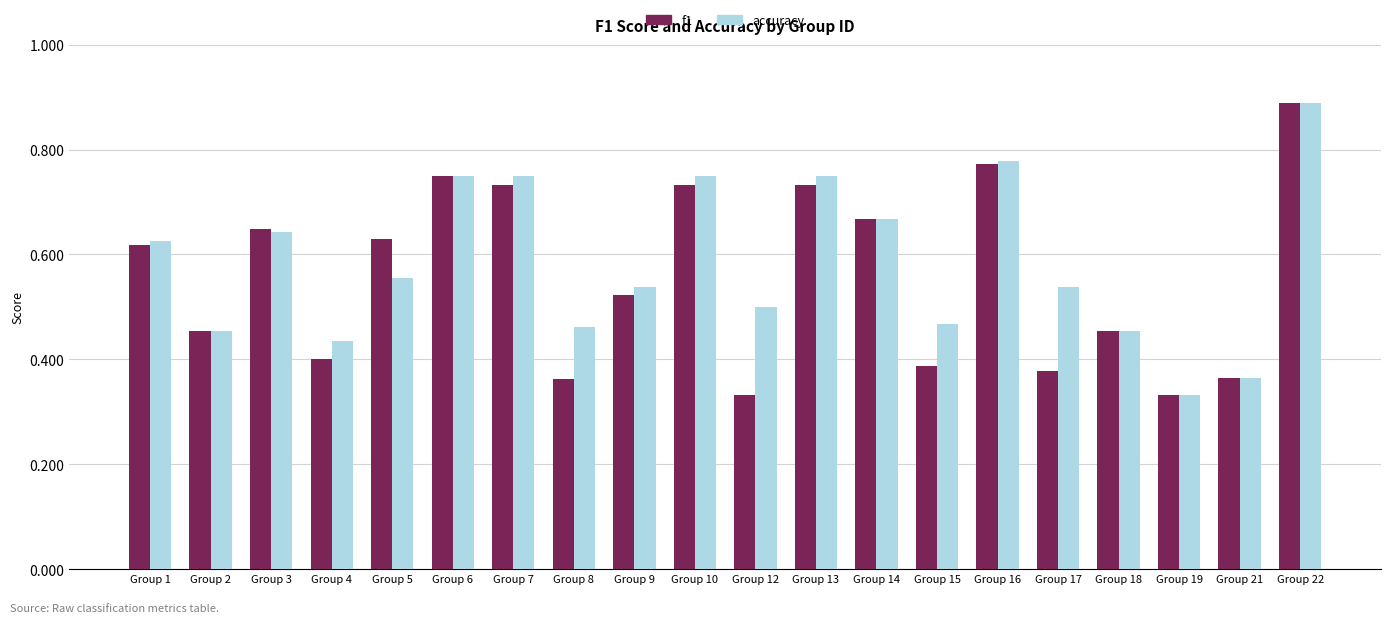

Are the bars horizontal?

No